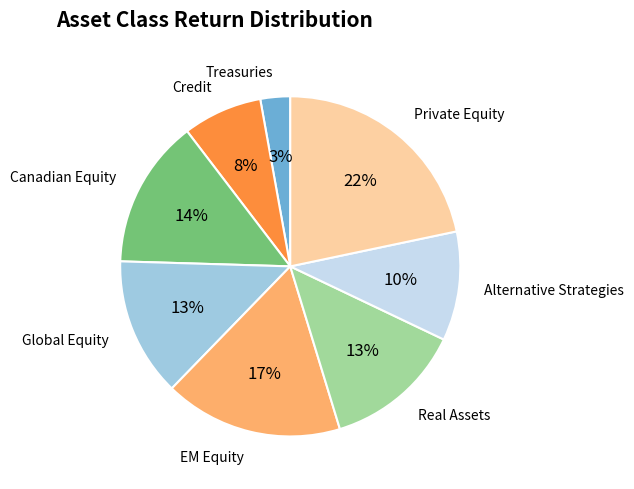

What percentage is the Private Equity slice, to the nearest percent?

22%